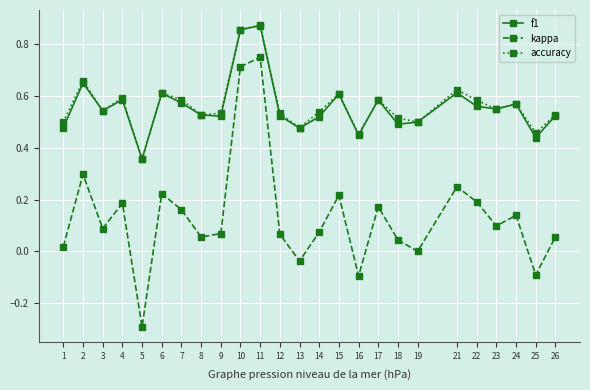

In kappa, how many points are higher than both neighbors (excluding endpoints)?

8